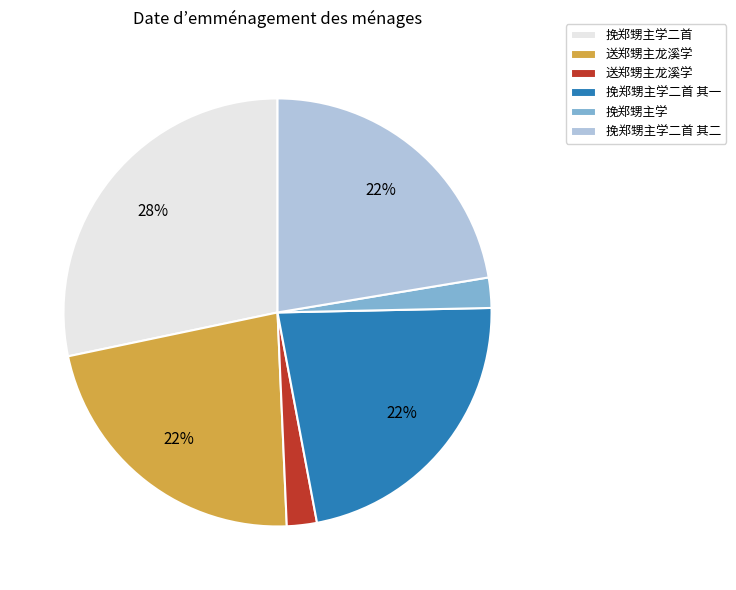

Is there a majority slice in this chart?

No